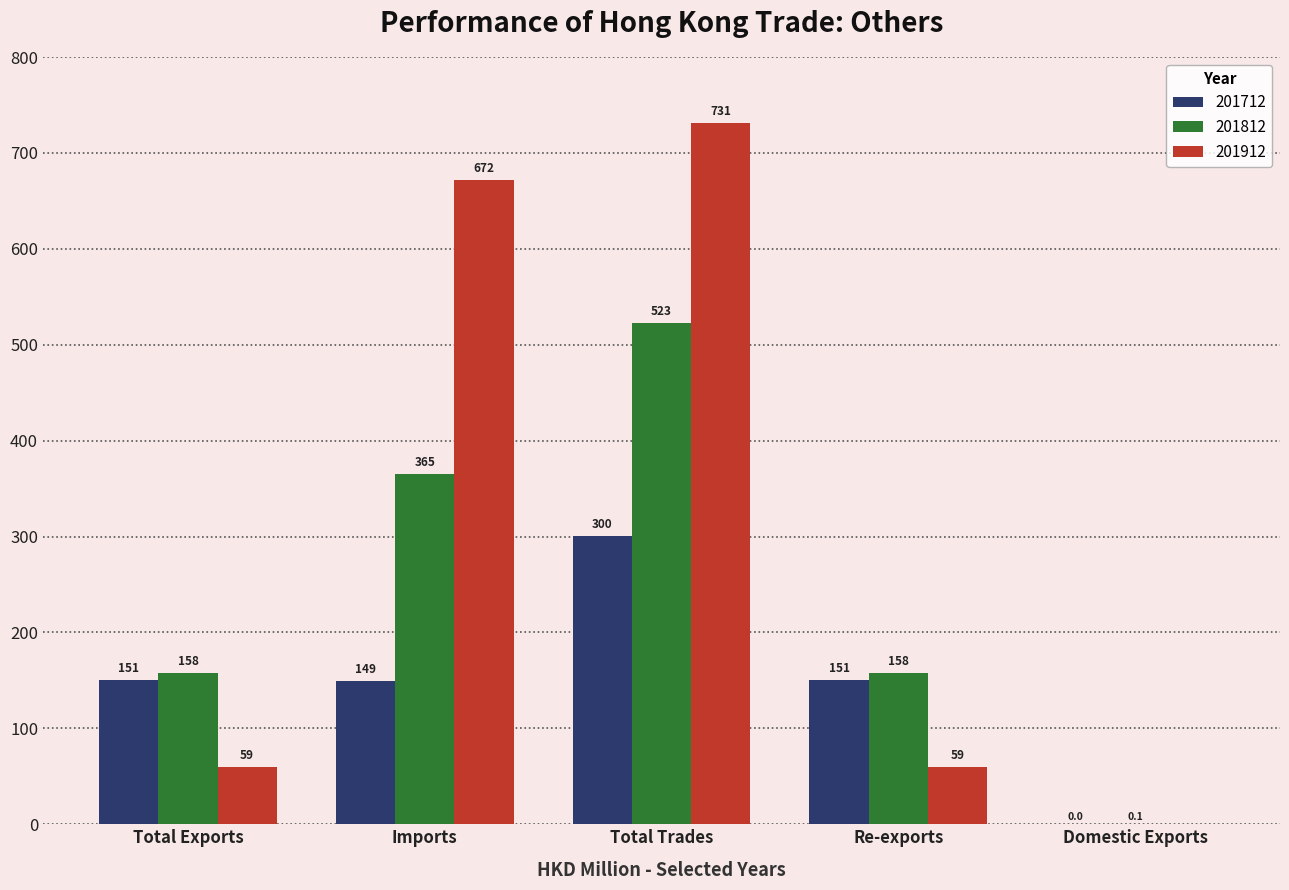

Are the bars horizontal?

No